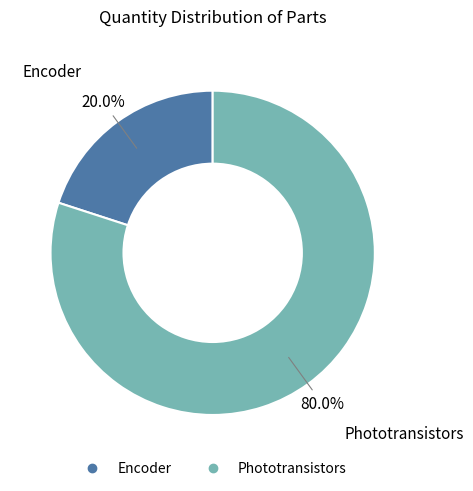

True or false: Encoder accounts for 14% of the total.

False